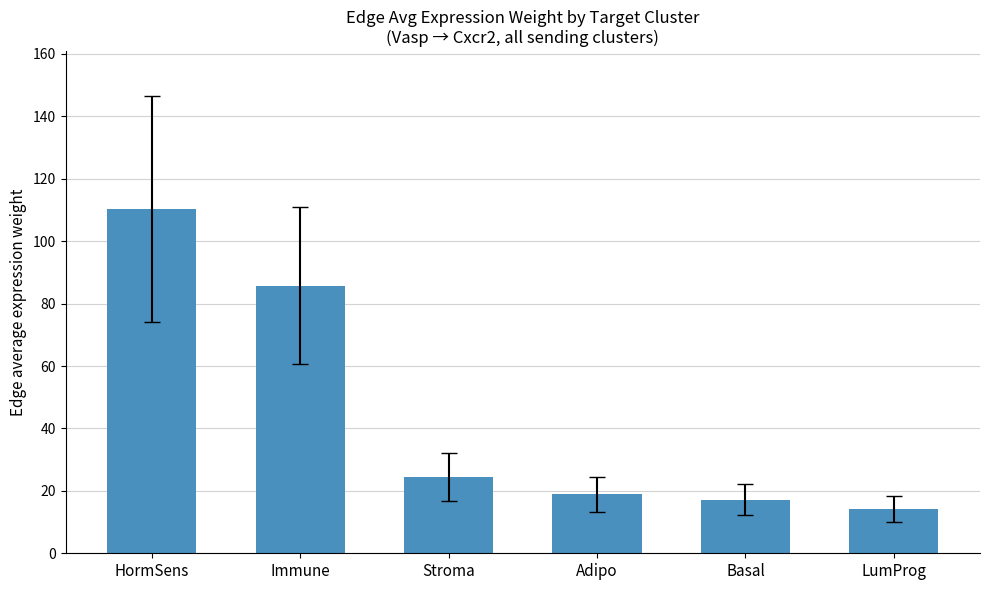

What is the ratio of the value at Adipo to the value at Stroma?

0.8